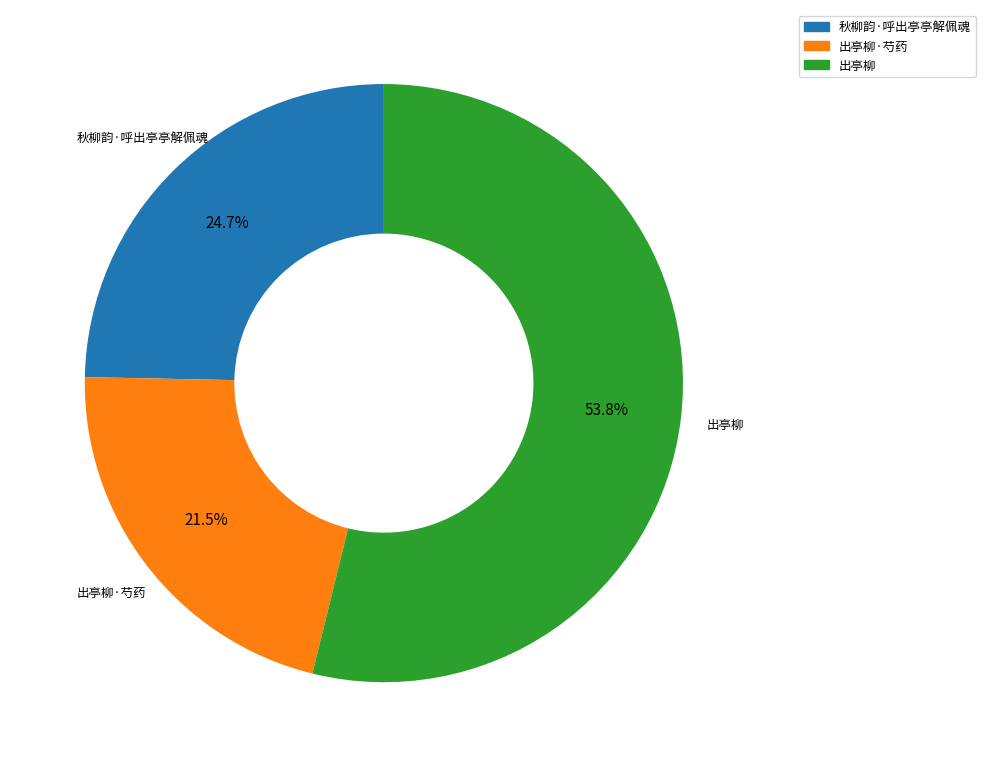

Is there a majority slice in this chart?

Yes